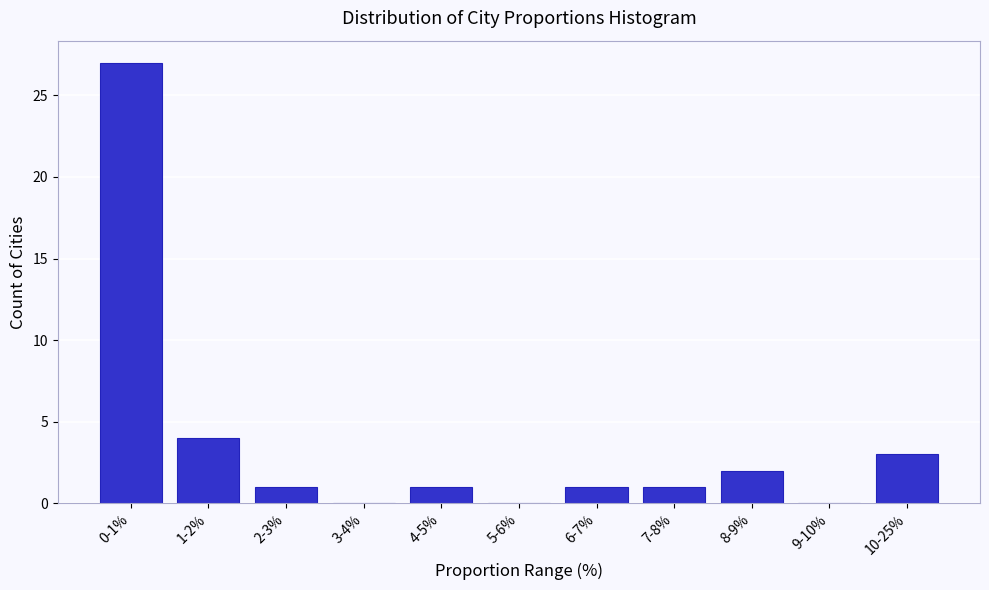

Reading left to right, what are all the values shown in this chart?

0-1%=27	1-2%=4	2-3%=1	3-4%=0	4-5%=1	5-6%=0	6-7%=1	7-8%=1	8-9%=2	9-10%=0	10-25%=3